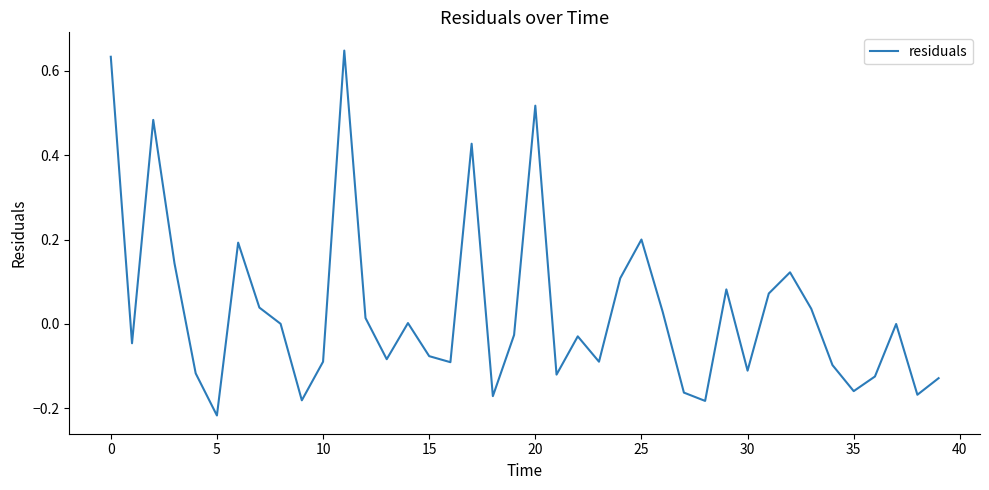

What is the difference between the maximum and minimum values?

0.9